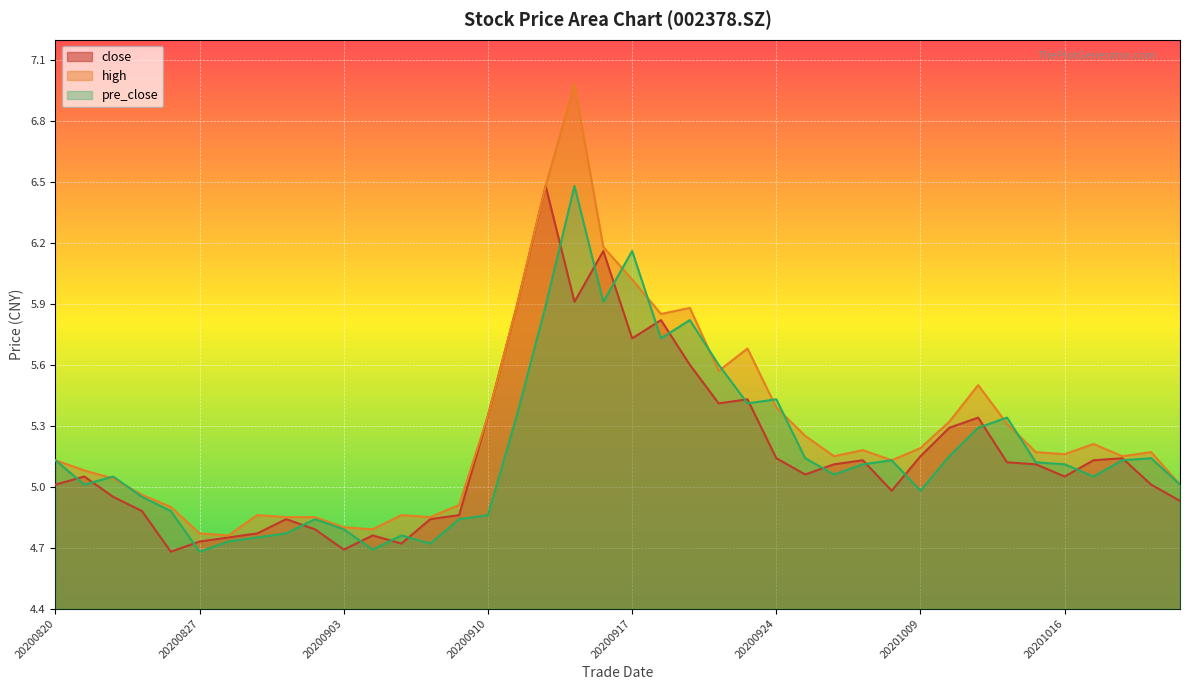

Reading left to right, transcribe all the data shown in this chart.

close: 20200820=5.0	20200821=5.0	20200824=5.0	20200825=4.9	20200826=4.7	20200827=4.7	20200828=4.8	20200831=4.8	20200901=4.8	20200902=4.8	20200903=4.7	20200904=4.8	20200907=4.7	20200908=4.8	20200909=4.9	20200910=5.3	20200911=5.9	20200914=6.5	20200915=5.9	20200916=6.2	20200917=5.7	20200918=5.8	20200921=5.6	20200922=5.4	20200923=5.4	20200924=5.1	20200925=5.1	20200928=5.1	20200929=5.1	20200930=5.0	20201009=5.2	20201012=5.3	20201013=5.3	20201014=5.1	20201015=5.1	20201016=5.0	20201019=5.1	20201020=5.1	20201021=5.0	20201022=4.9
high: 20200820=5.1	20200821=5.1	20200824=5.0	20200825=5.0	20200826=4.9	20200827=4.8	20200828=4.8	20200831=4.9	20200901=4.8	20200902=4.8	20200903=4.8	20200904=4.8	20200907=4.9	20200908=4.8	20200909=4.9	20200910=5.3	20200911=5.9	20200914=6.5	20200915=7.0	20200916=6.2	20200917=6.0	20200918=5.8	20200921=5.9	20200922=5.6	20200923=5.7	20200924=5.4	20200925=5.2	20200928=5.2	20200929=5.2	20200930=5.1	20201009=5.2	20201012=5.3	20201013=5.5	20201014=5.3	20201015=5.2	20201016=5.2	20201019=5.2	20201020=5.2	20201021=5.2	20201022=5.0
pre_close: 20200820=5.1	20200821=5.0	20200824=5.0	20200825=5.0	20200826=4.9	20200827=4.7	20200828=4.7	20200831=4.8	20200901=4.8	20200902=4.8	20200903=4.8	20200904=4.7	20200907=4.8	20200908=4.7	20200909=4.8	20200910=4.9	20200911=5.3	20200914=5.9	20200915=6.5	20200916=5.9	20200917=6.2	20200918=5.7	20200921=5.8	20200922=5.6	20200923=5.4	20200924=5.4	20200925=5.1	20200928=5.1	20200929=5.1	20200930=5.1	20201009=5.0	20201012=5.2	20201013=5.3	20201014=5.3	20201015=5.1	20201016=5.1	20201019=5.0	20201020=5.1	20201021=5.1	20201022=5.0